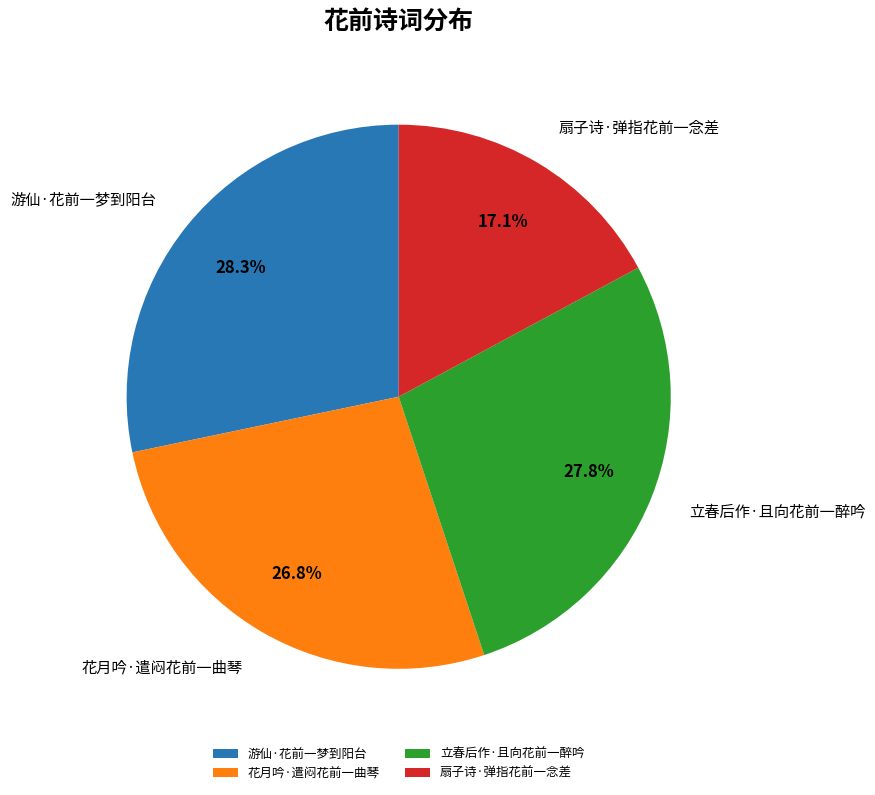

What is the largest slice in the pie chart?

游仙·花前一梦到阳台